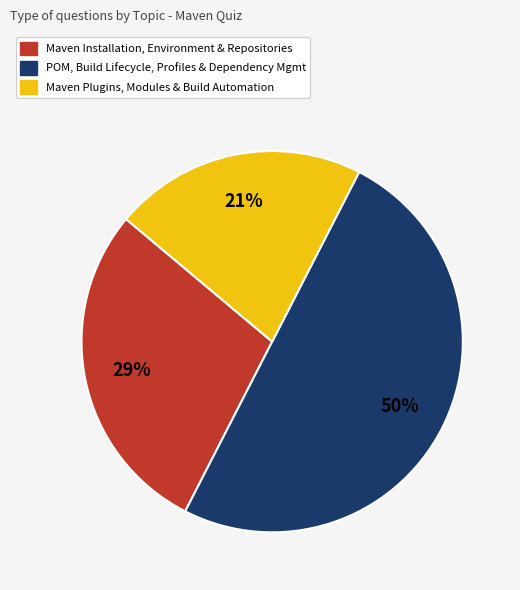

Does Maven Plugins, Modules & Build Automation account for over 50% of the chart?

No